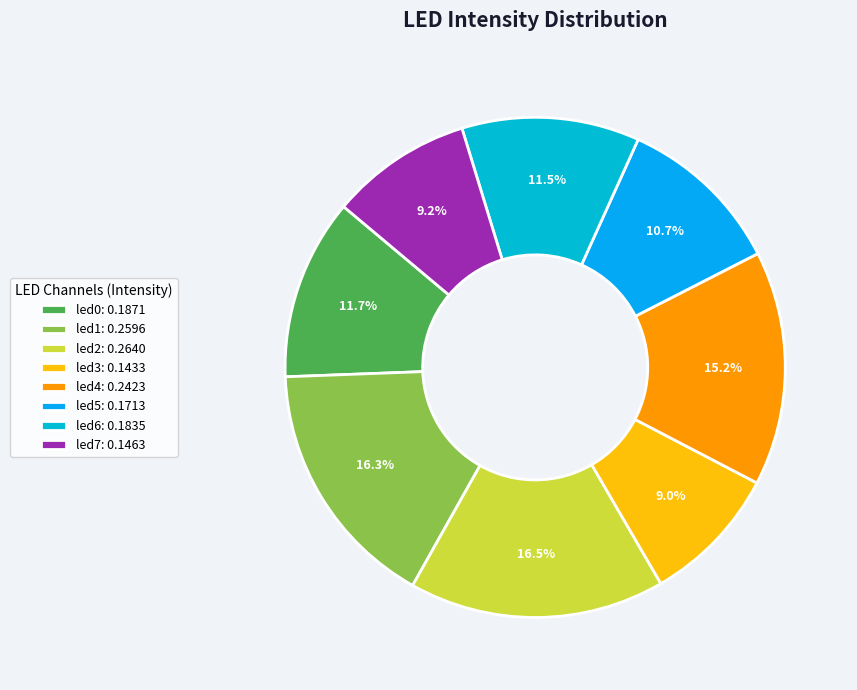

Is led2 the majority of the pie?

No